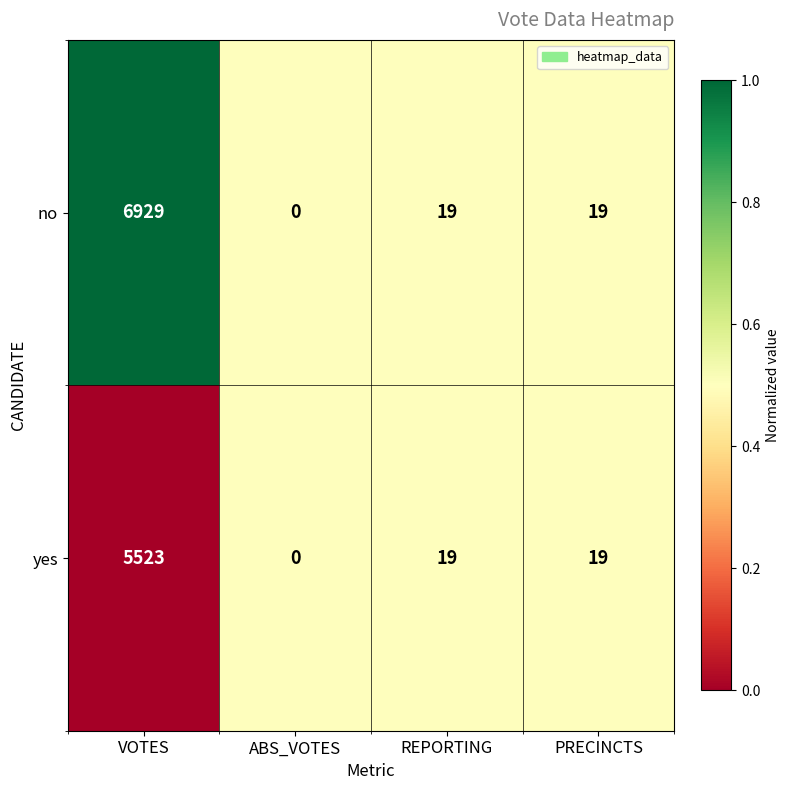

At how many categories does at least one series exceed 9?

3